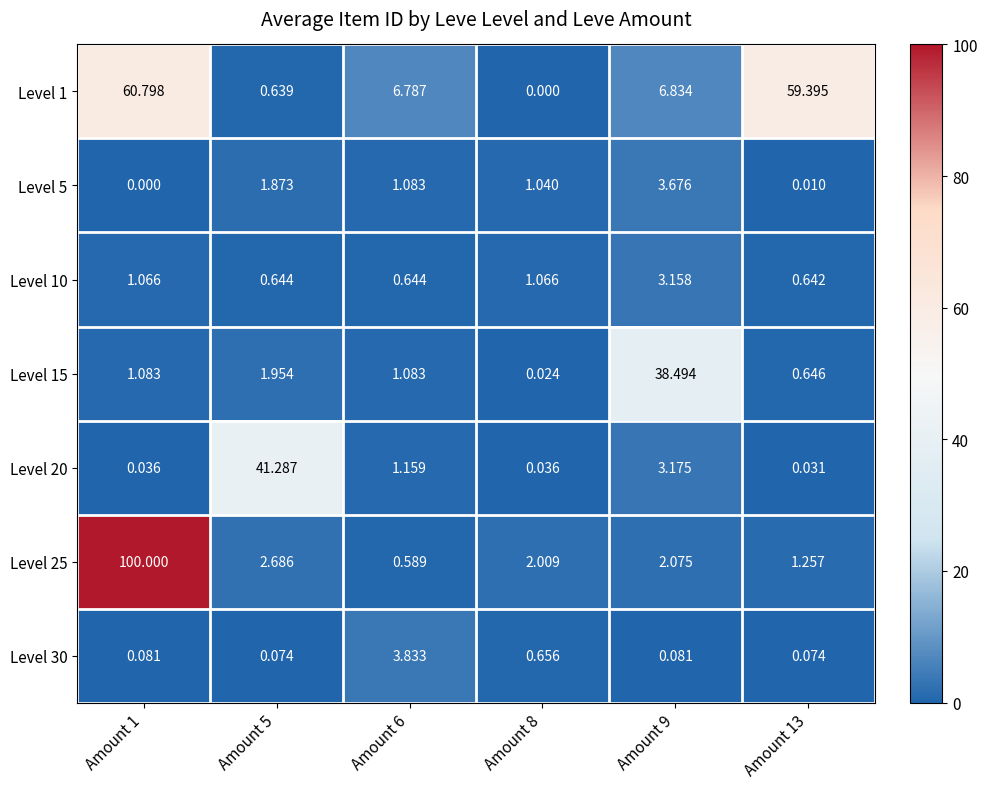

How many data points does each series have?

6